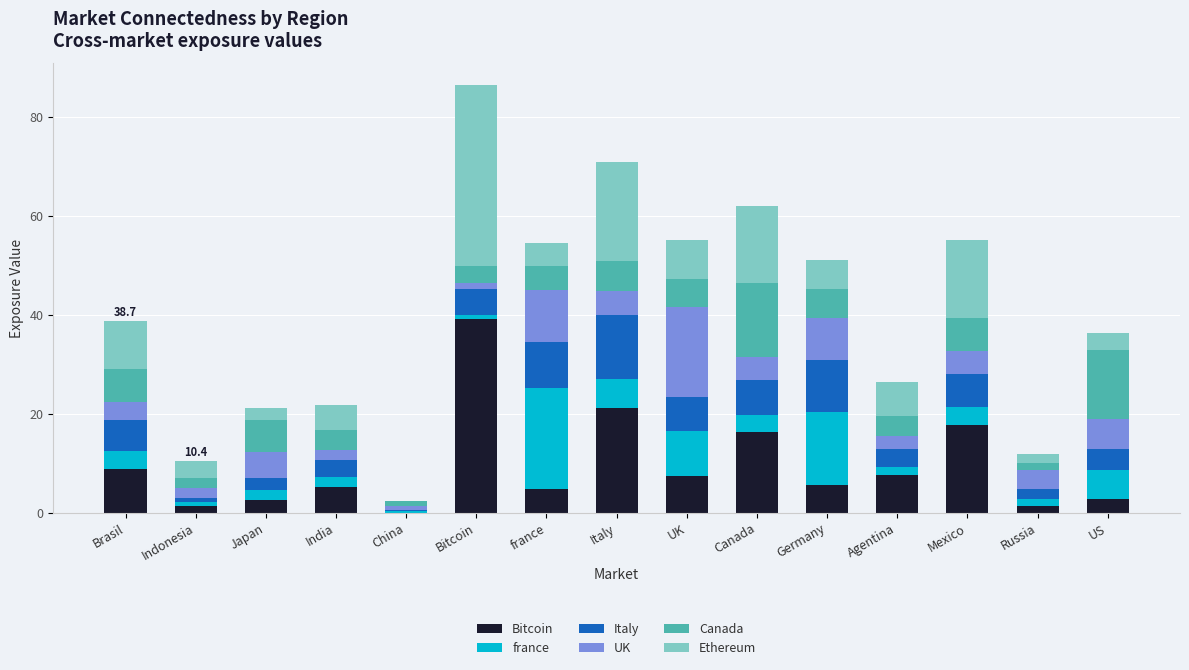

What is the total value across all series at UK?

55.2